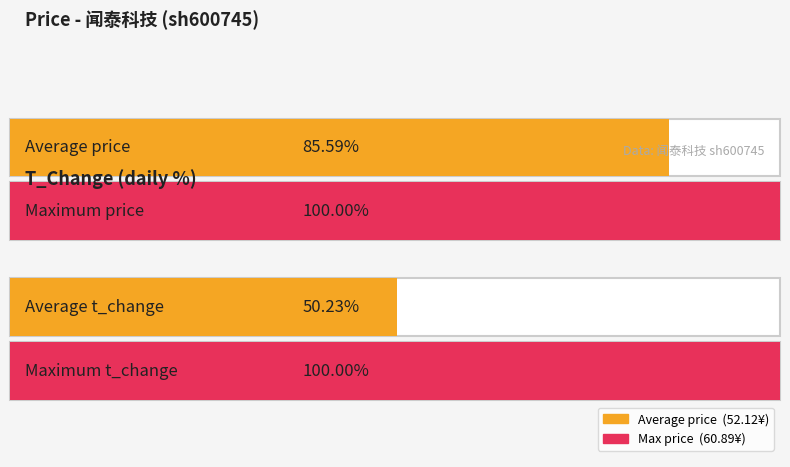

How many data points in price are above 52?

11